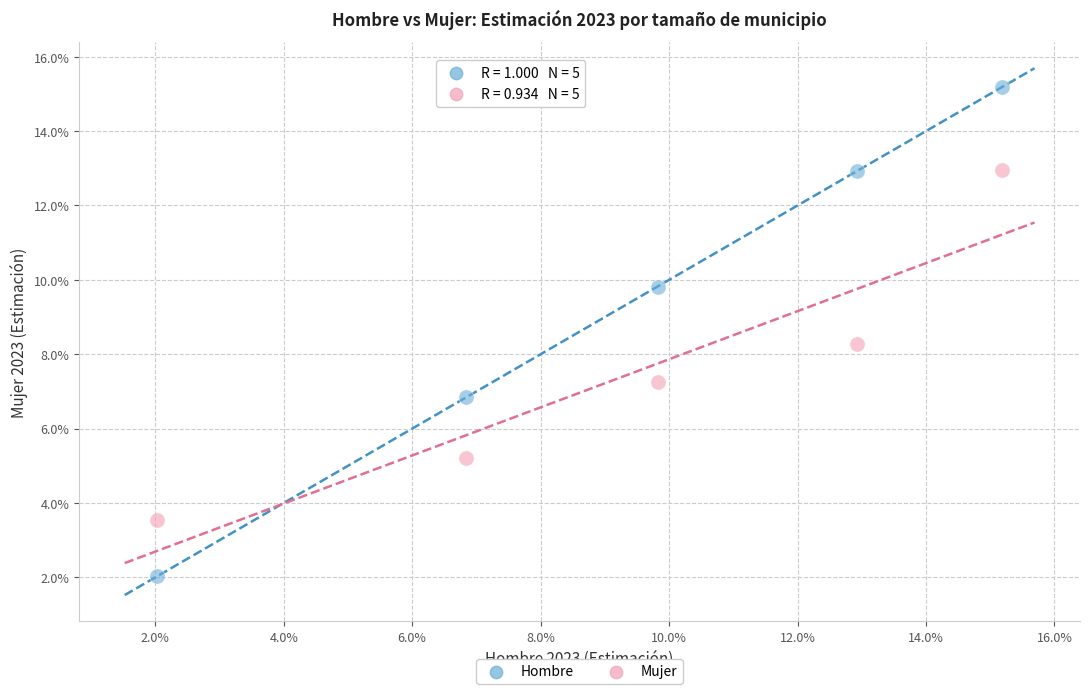

What are all the series names shown in the legend?

Hombre, Mujer